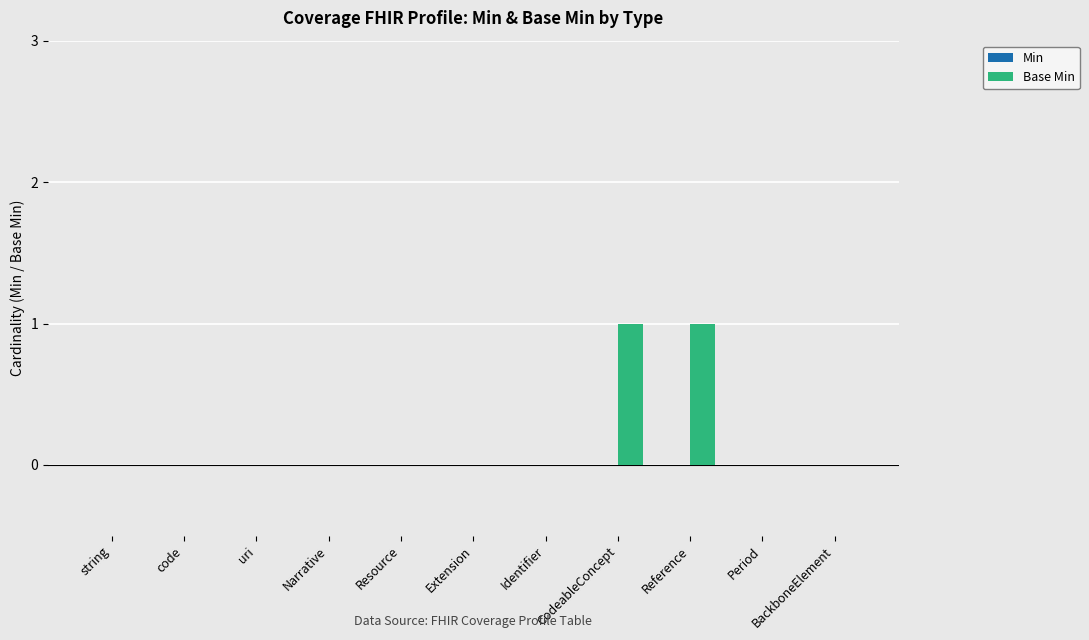

The chart shows a value of 0 at BackboneElement. True or false?

True